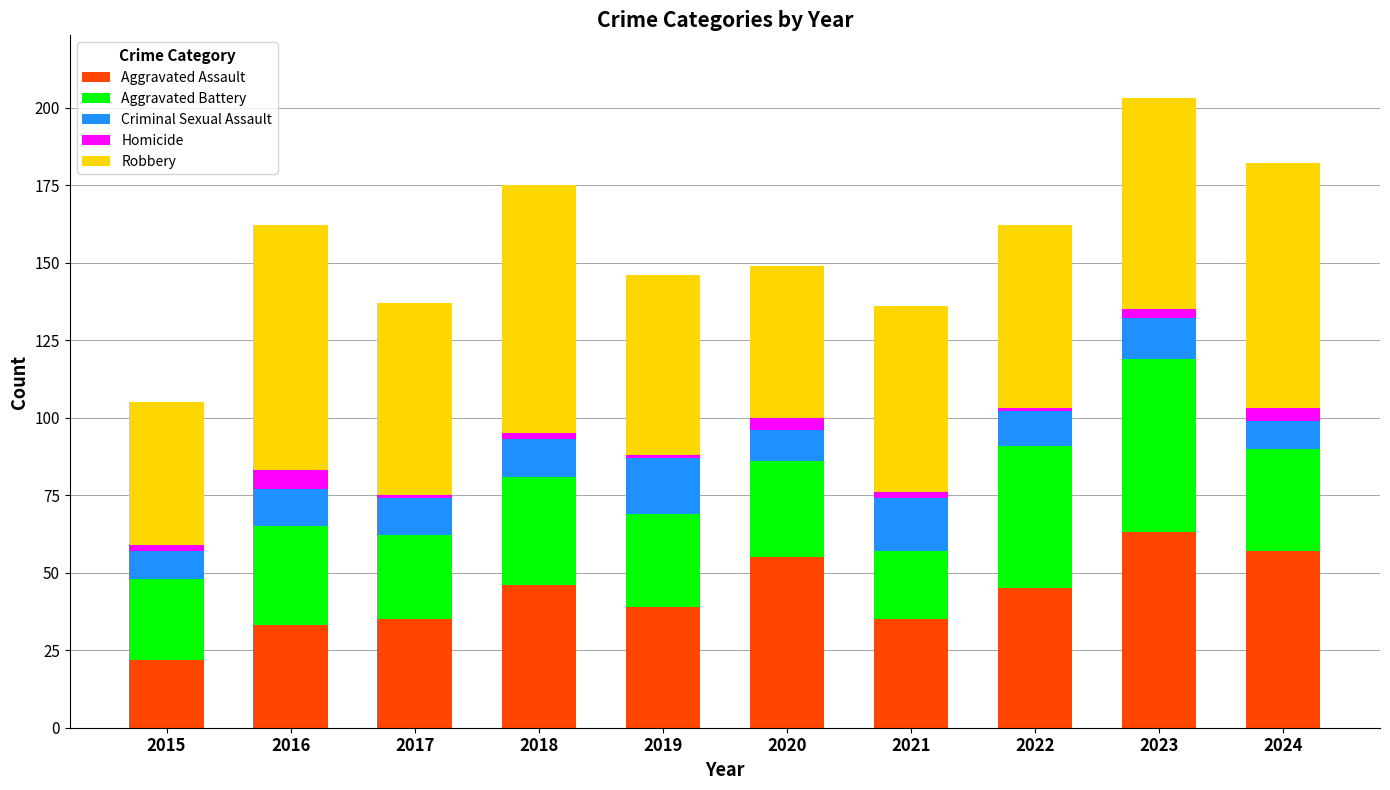

What is the maximum value for Aggravated Assault?

63